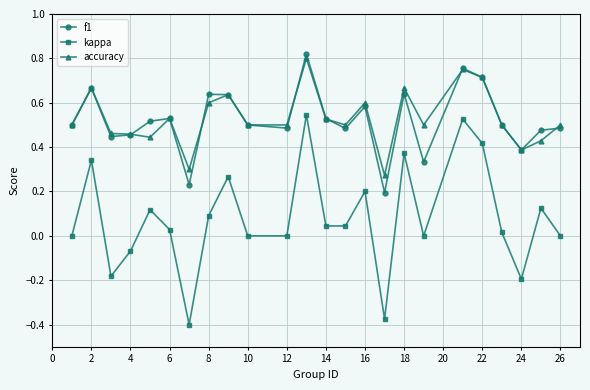

Which series has the largest range (max minus min)?

kappa